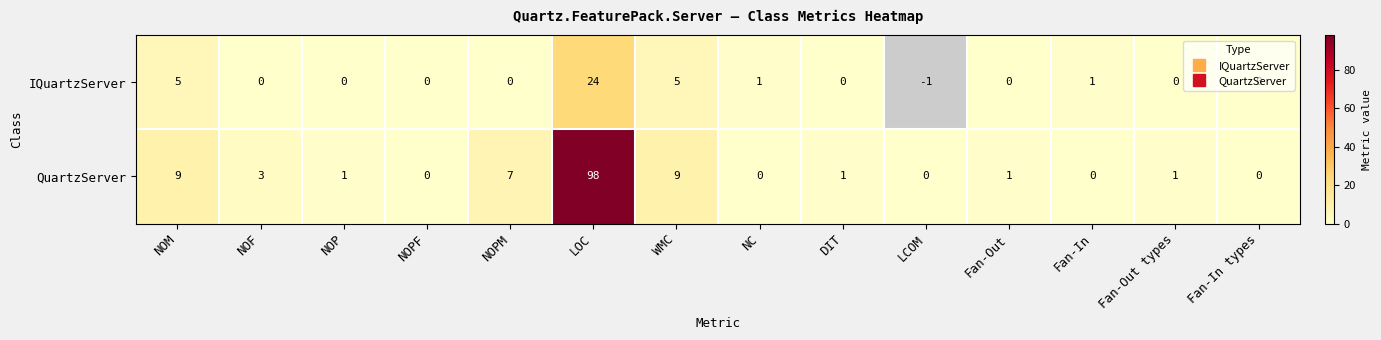

What is the greatest value displayed?

98.0